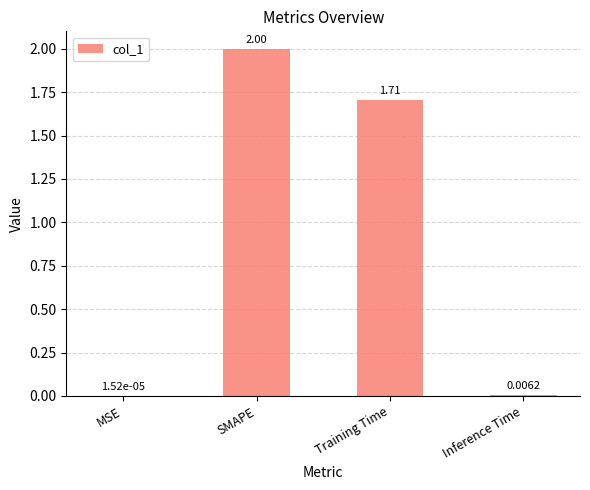

At which label is the value closest to 1?

Training Time